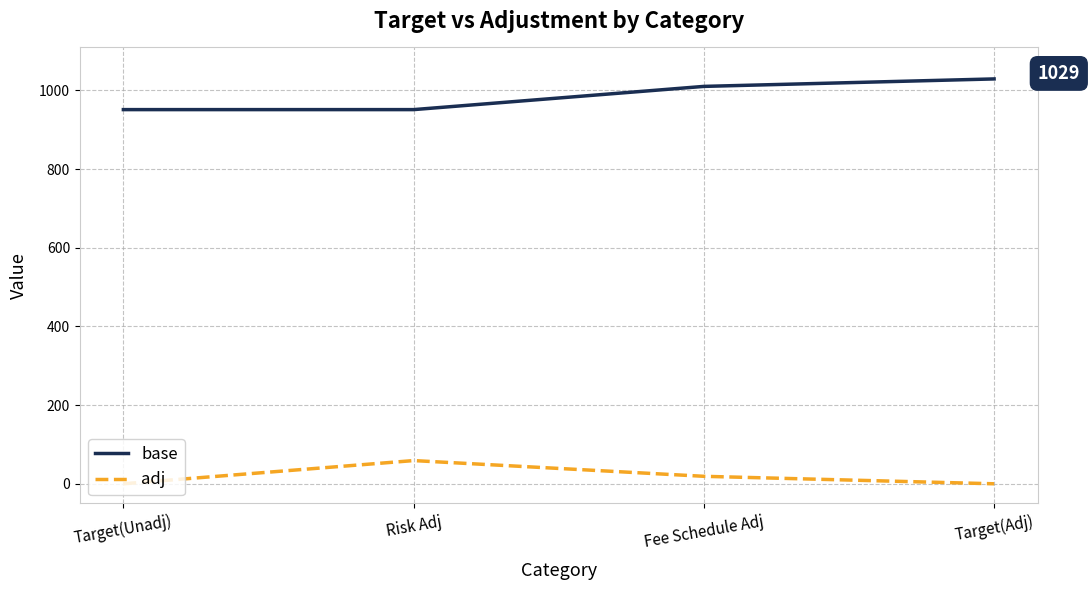

How many lines are shown in the chart?

2